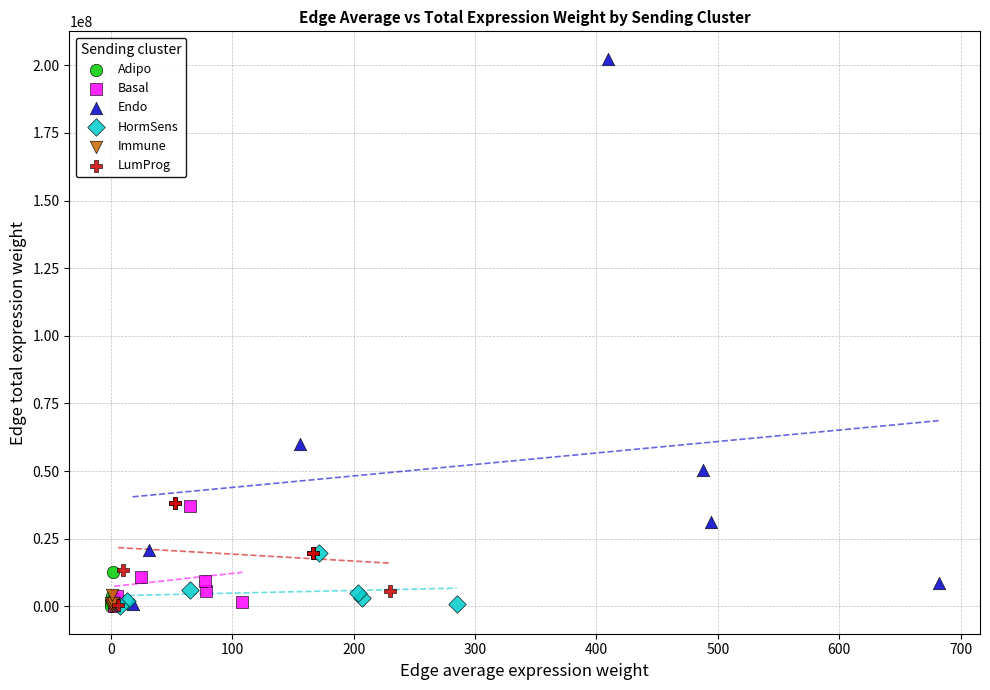

Which series has the widest spread of Y values?

Endo